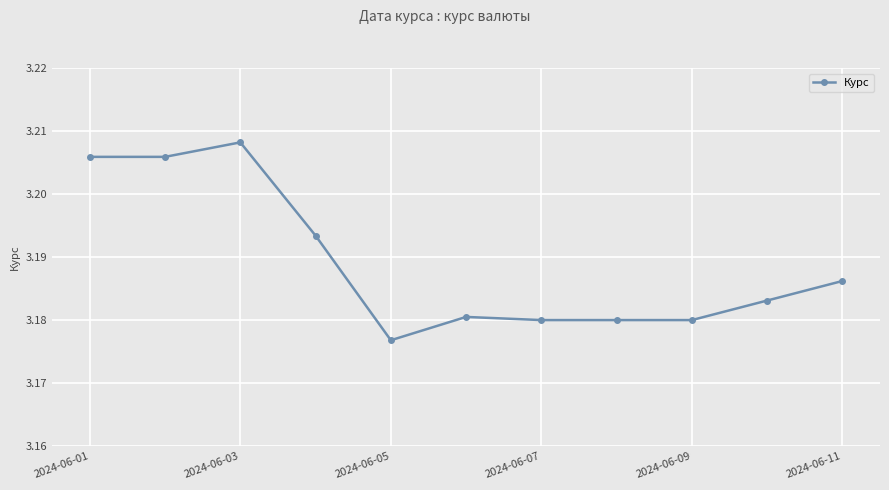

Count the values in the range 3 to 4.

11